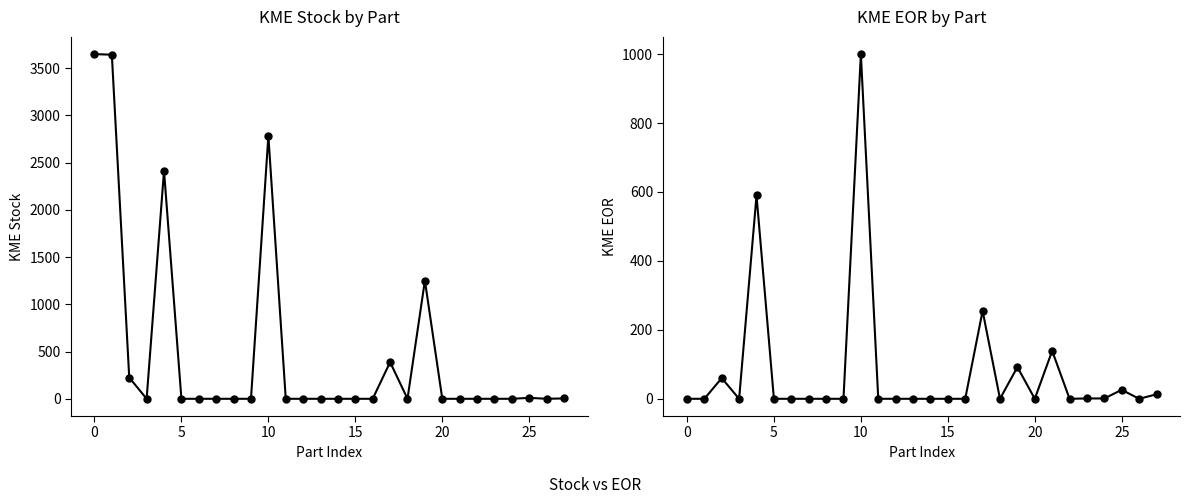

Is the value of KME EOR at 20 greater than the value of KME Stock at 11?

No